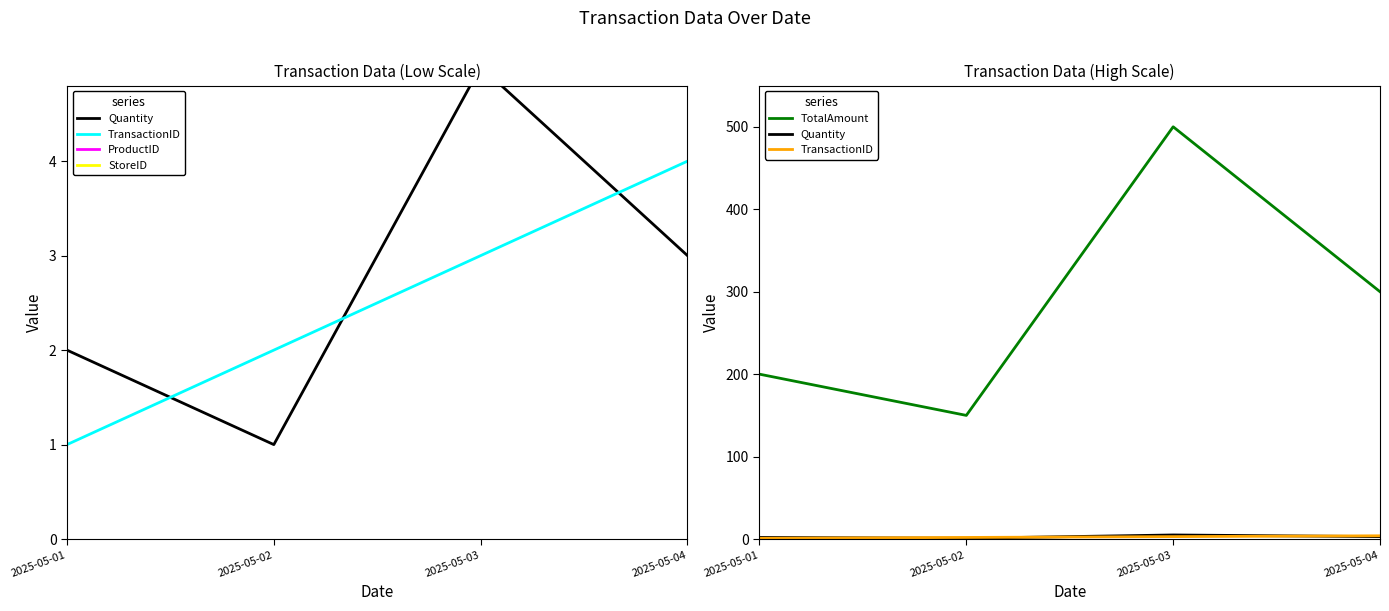

How many values in the StoreID series are below 1002?

2